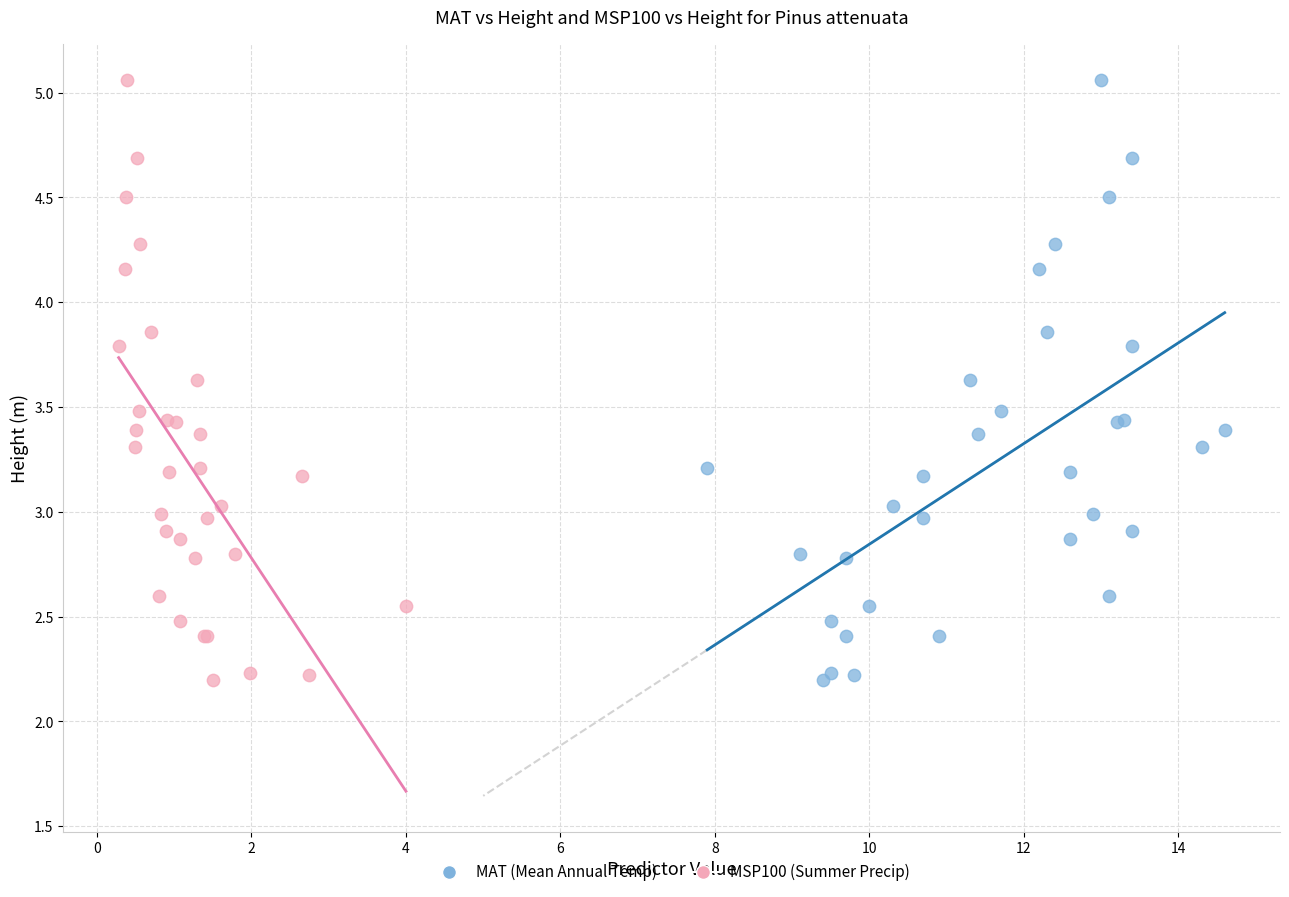

What are all the series names shown in the legend?

MAT (Mean Annual Temp), MSP100 (Summer Precip)